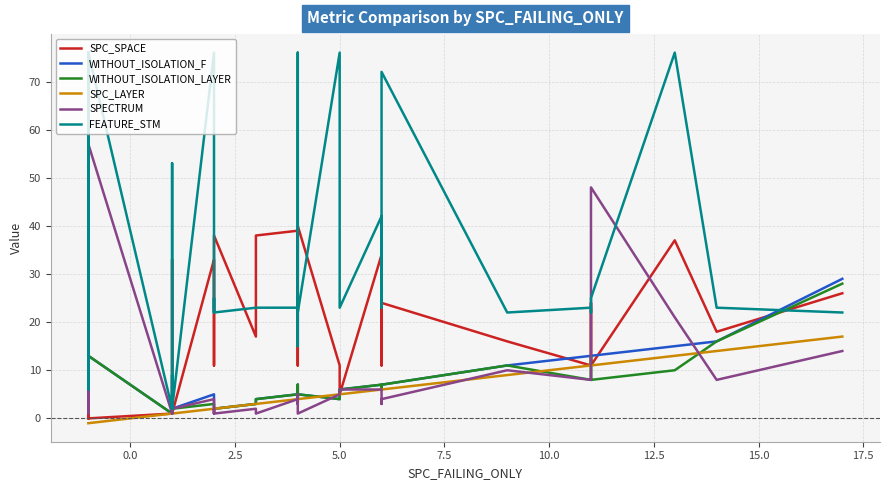

Which series has the largest range (max minus min)?

FEATURE_STM